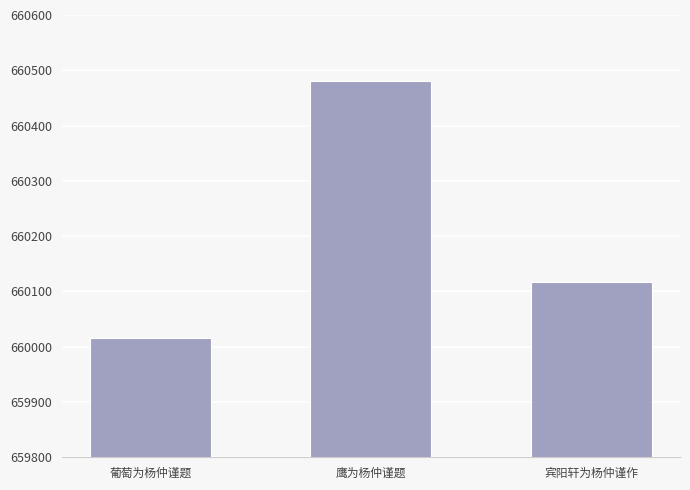

What is the value of the 3rd bar from the left?

660117